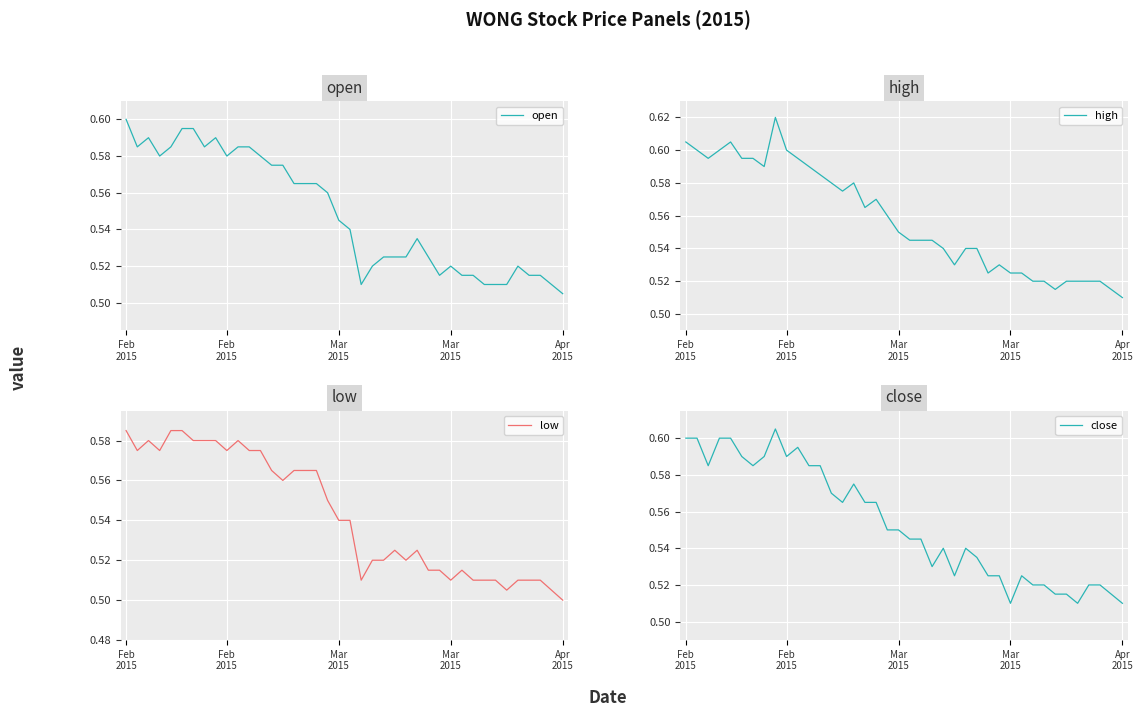

True or false: open and low cross at least once.

False